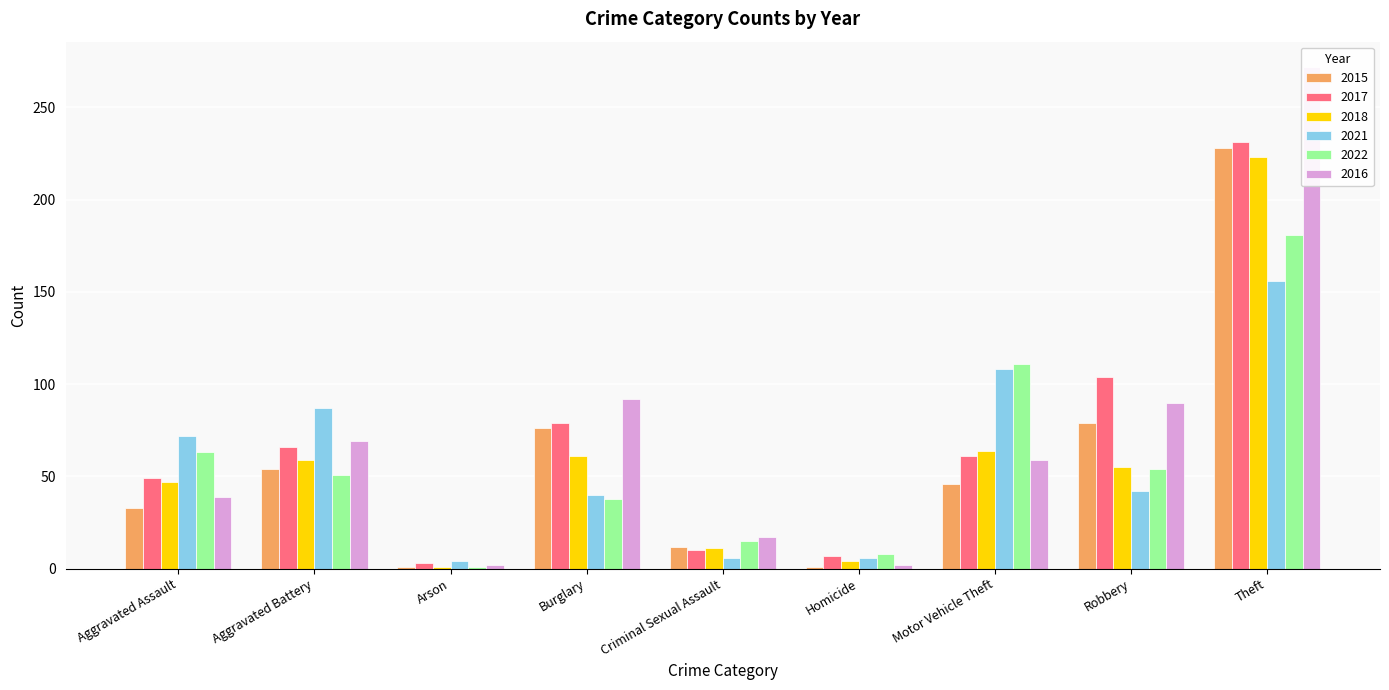

What is the sum of all 2015 values?

530